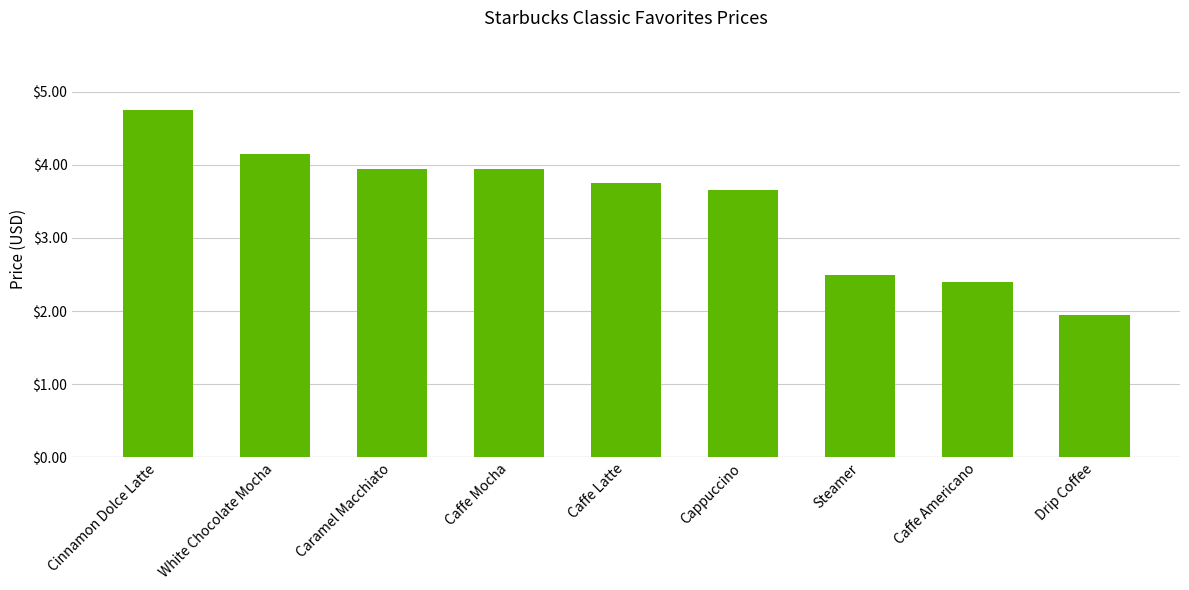

What is the label of the 2nd bar from the left?

White Chocolate Mocha